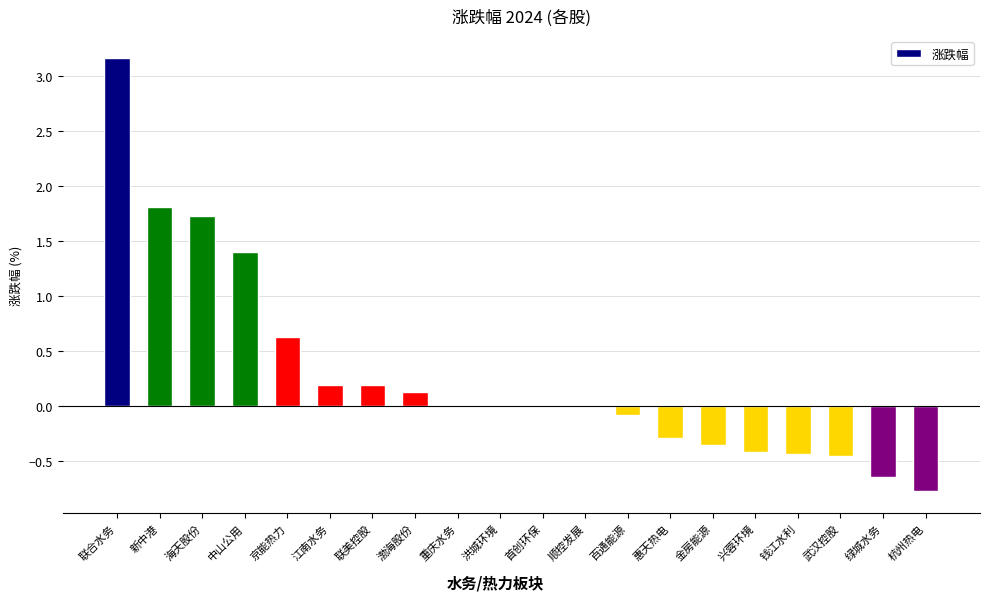

The chart shows a value of 0.7 at 联合水务. True or false?

False